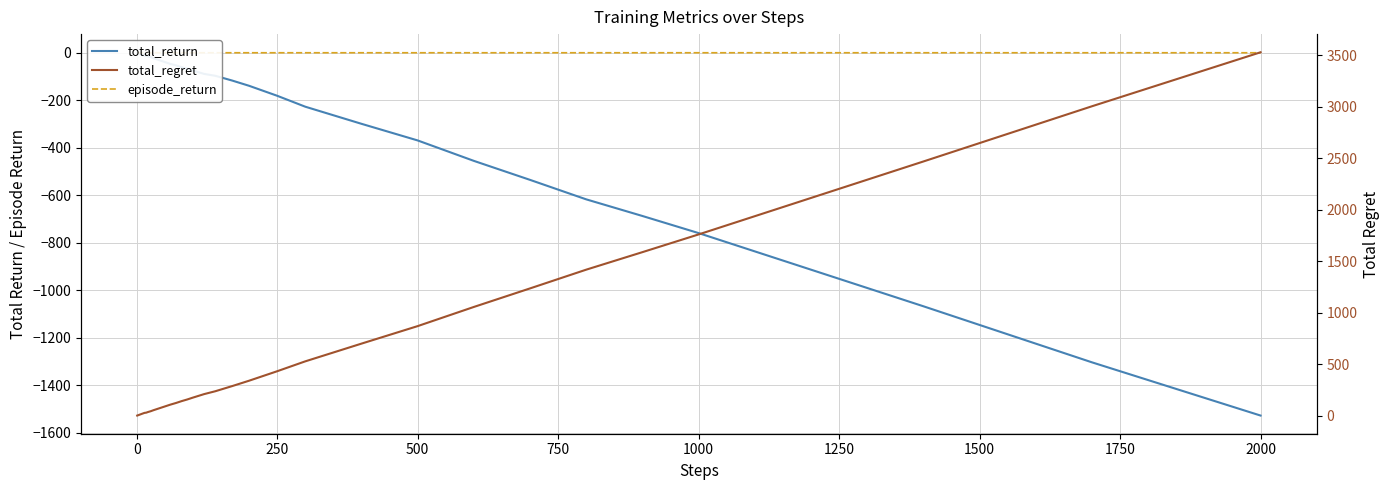

What is the label of the 36th point from the right?

750